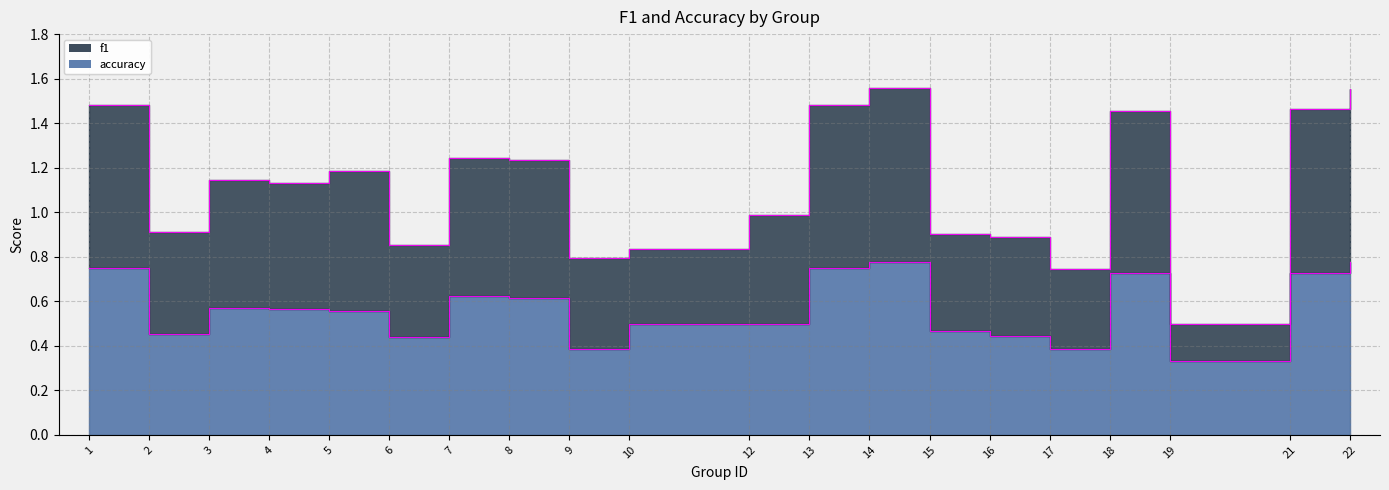

Where is the first local maximum for f1?

3